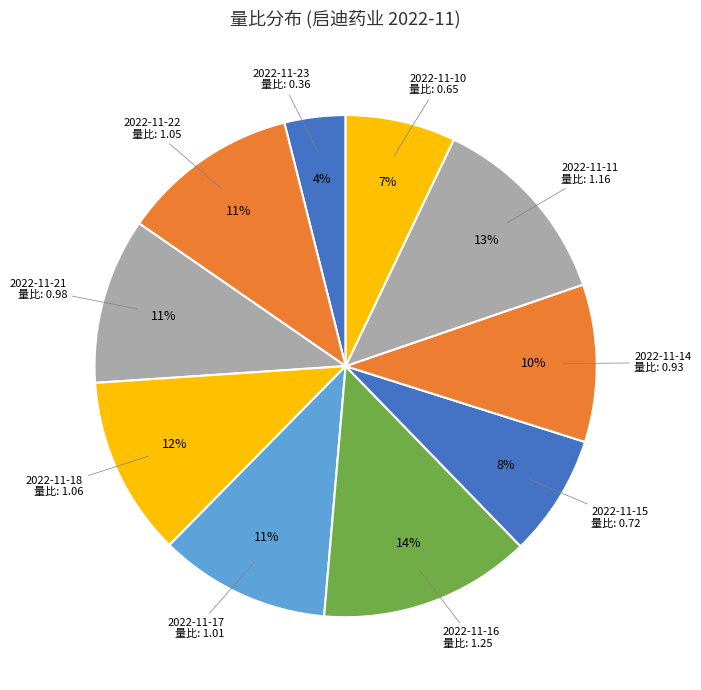

Which category has the biggest portion of the pie?

2022-11-16